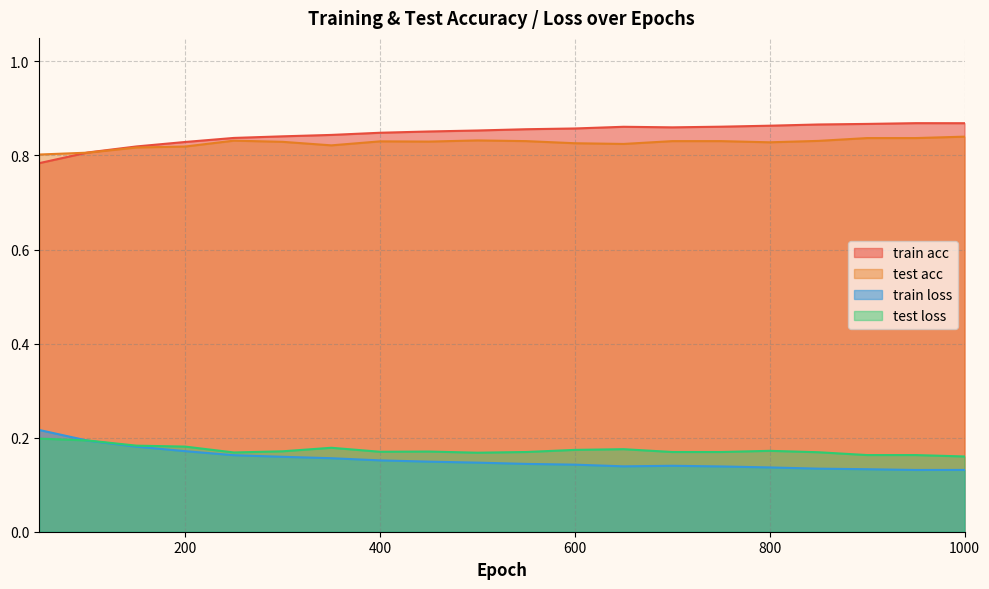

True or false: test loss and train acc cross at least once.

False